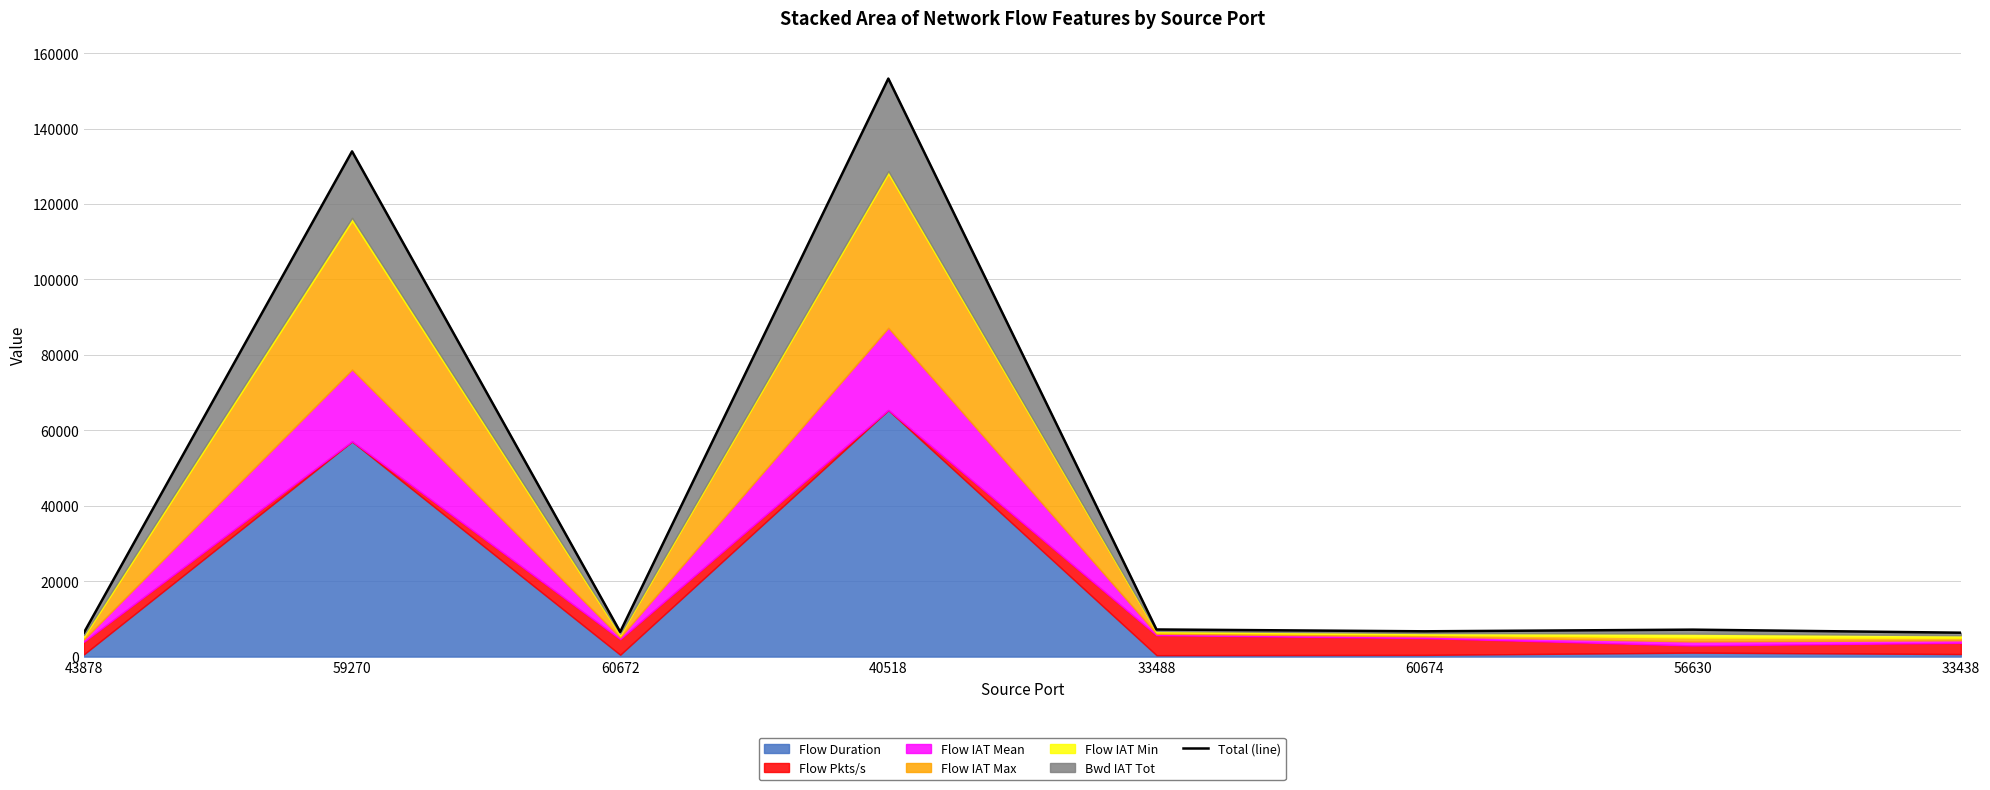

What is the sum of all values?

327468.4